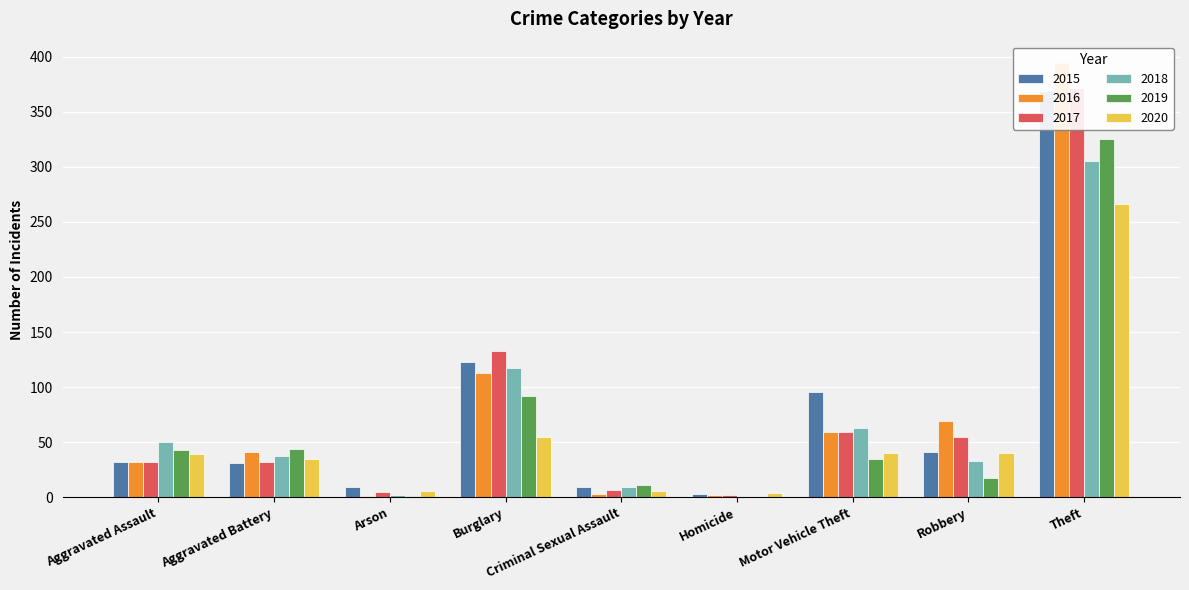

What is the label of the 4th bar from the right?

Homicide